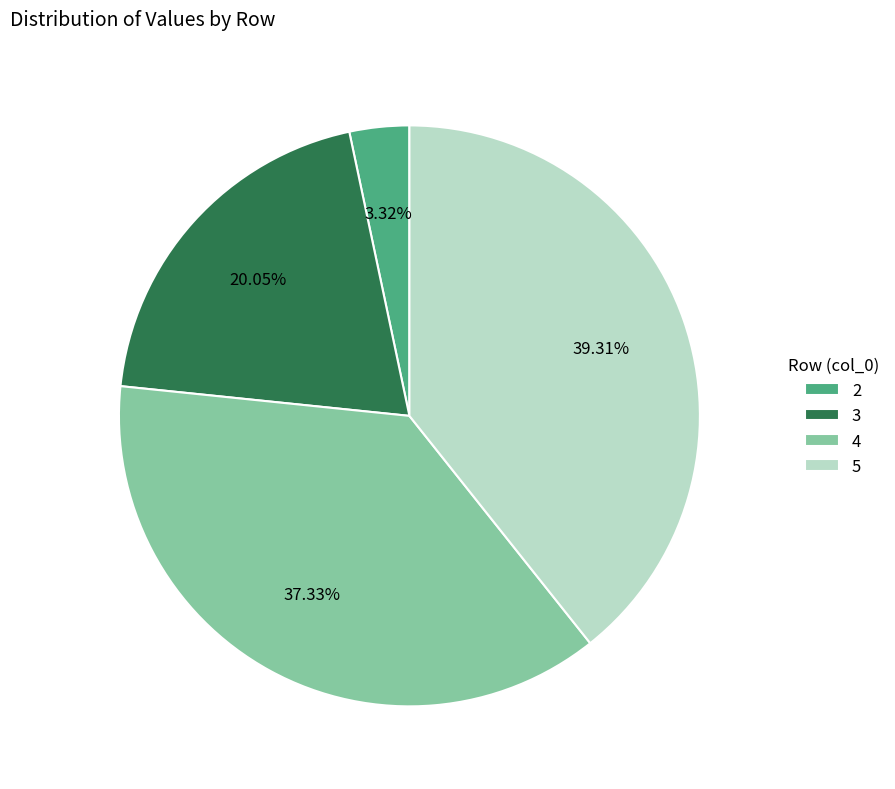

Count the number of slices in the pie.

4